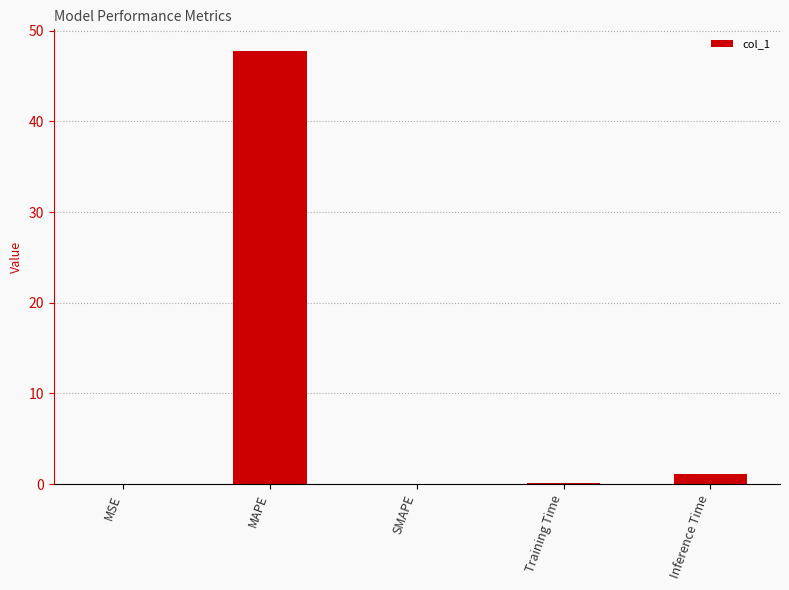

What is the sum of the values at MAPE and SMAPE?

47.8